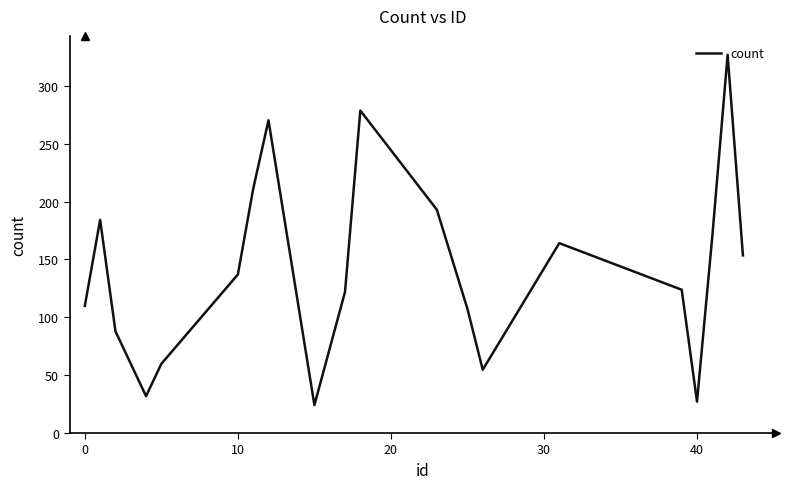

What is the minimum value shown in the chart?

24.1